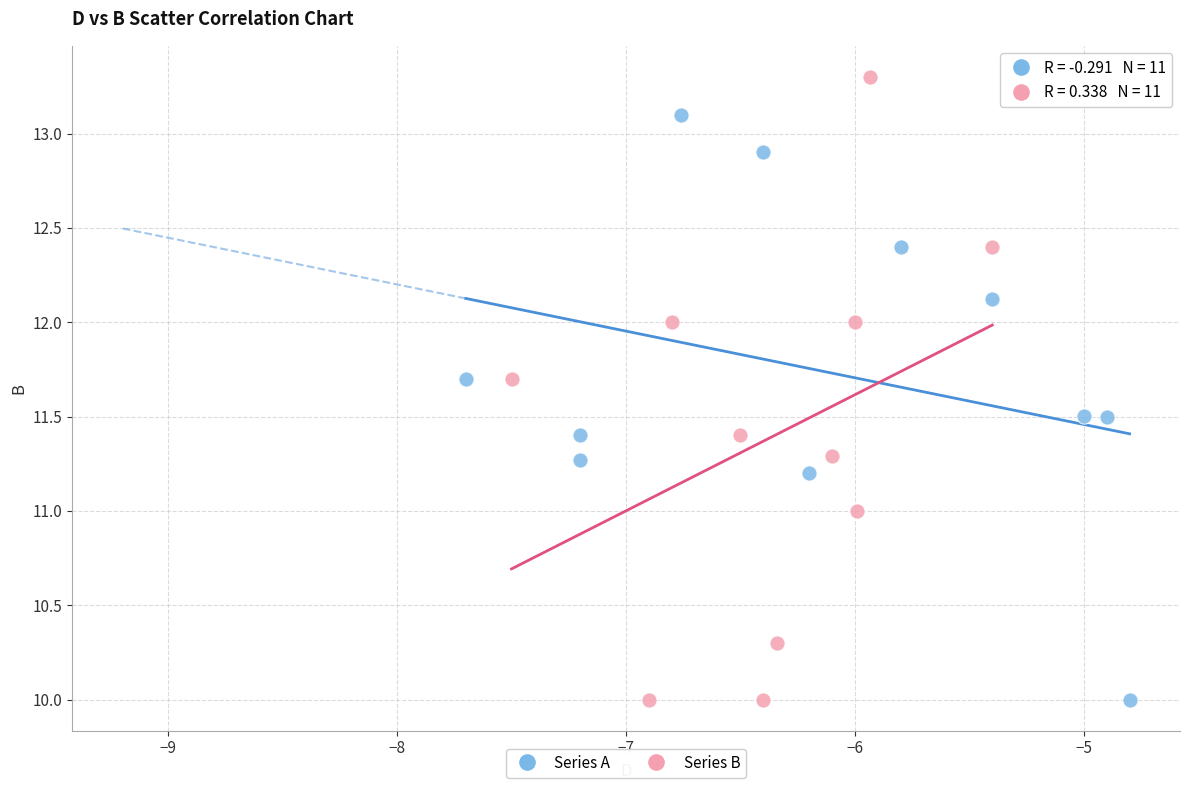

Which series contains the highest Y value?

Series B